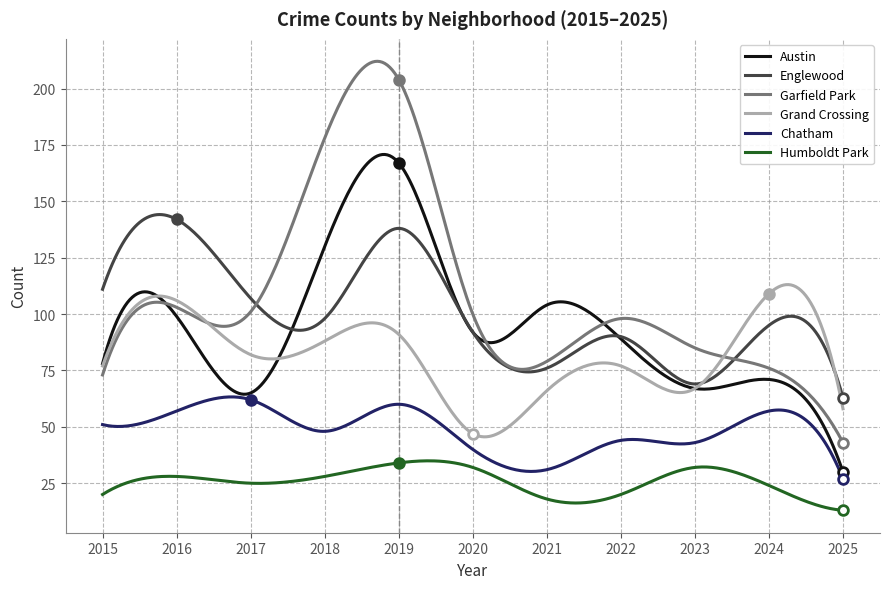

True or false: Grand Crossing and Chatham cross at least once.

False